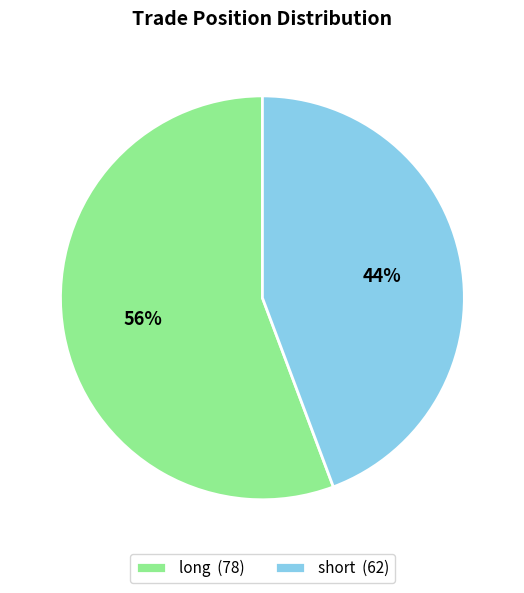

What is the smallest slice in the pie chart?

short